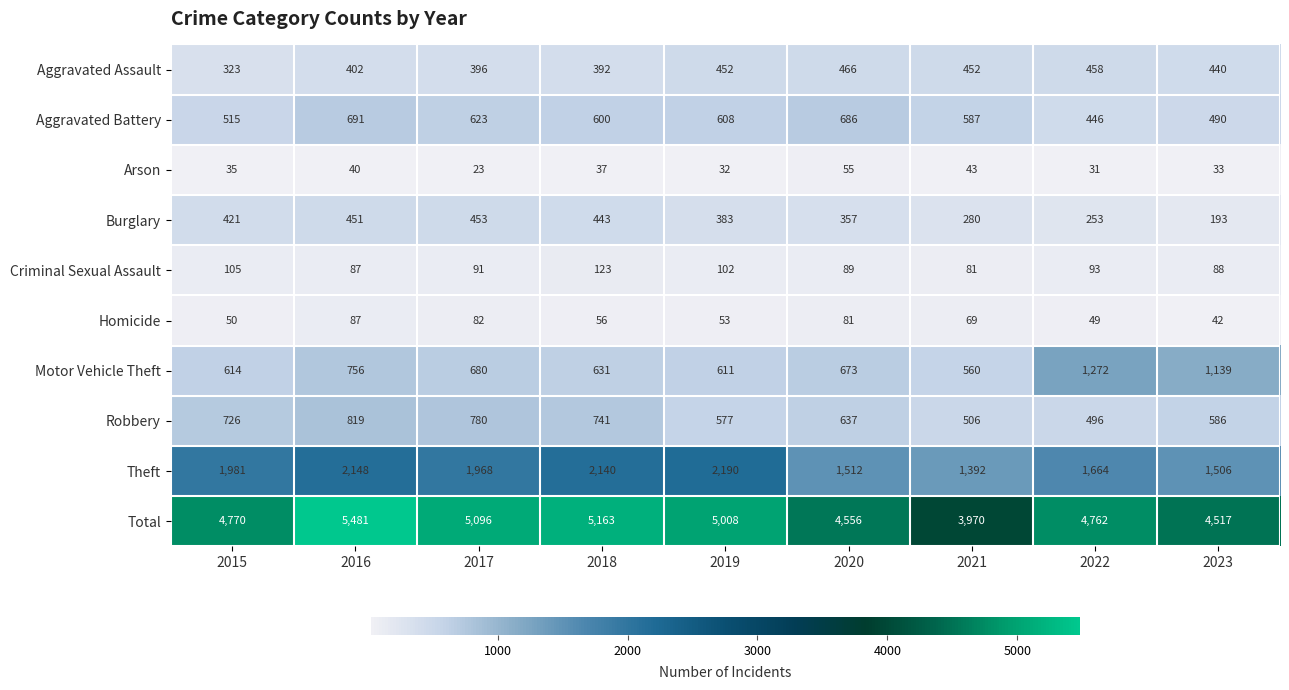

True or false: Total has a value of 5096 at 2017.

True